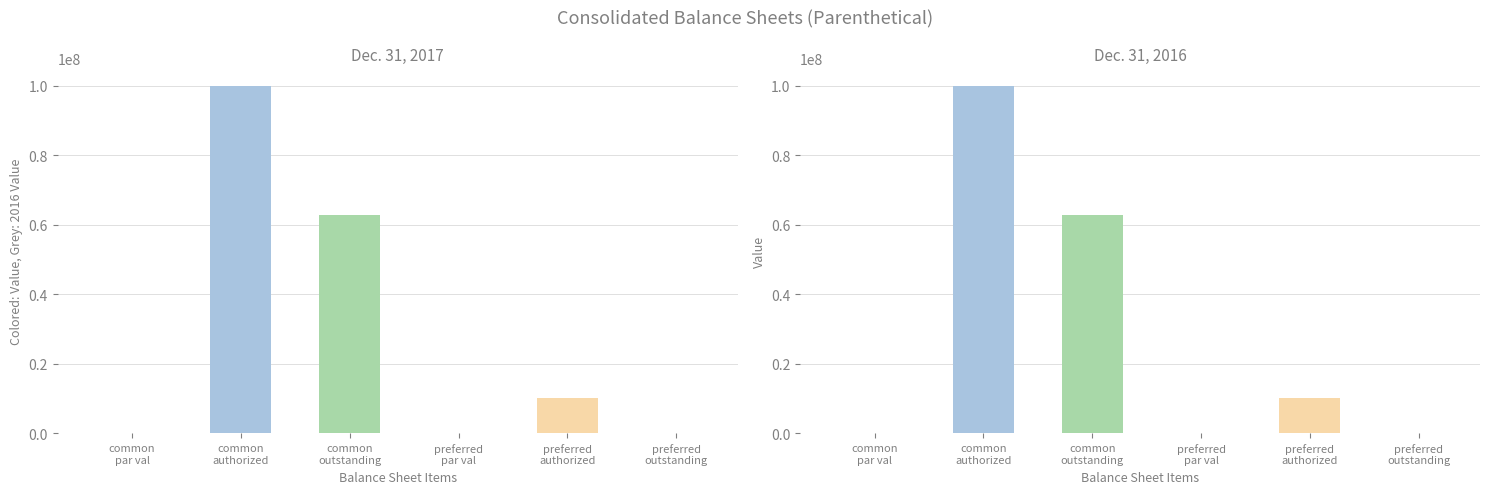

The value of Dec. 31, 2016 at Common stock par value is 0.0. True or false?

False